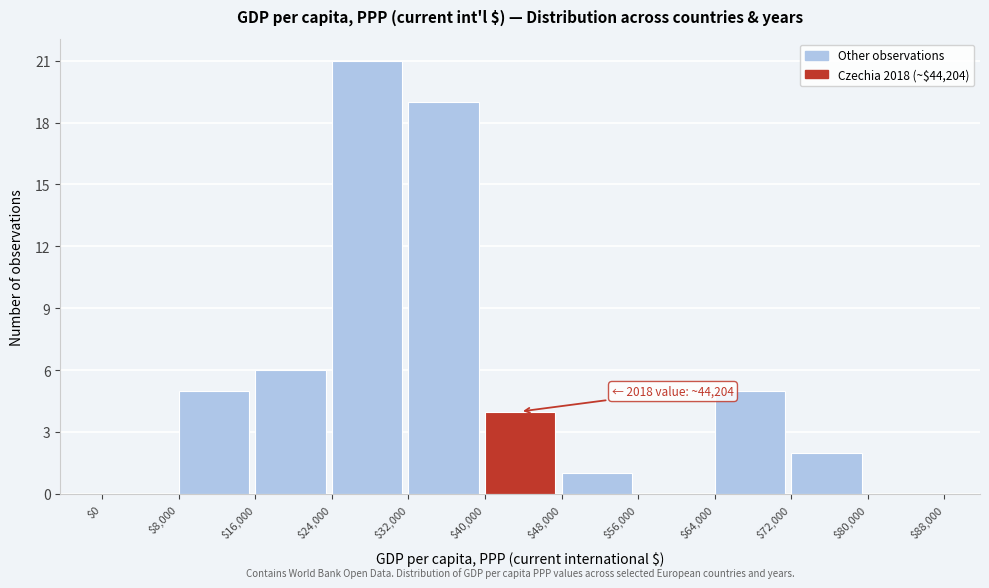

Over which range of the x-axis is the bar tallest?

$24,000 to $32,000